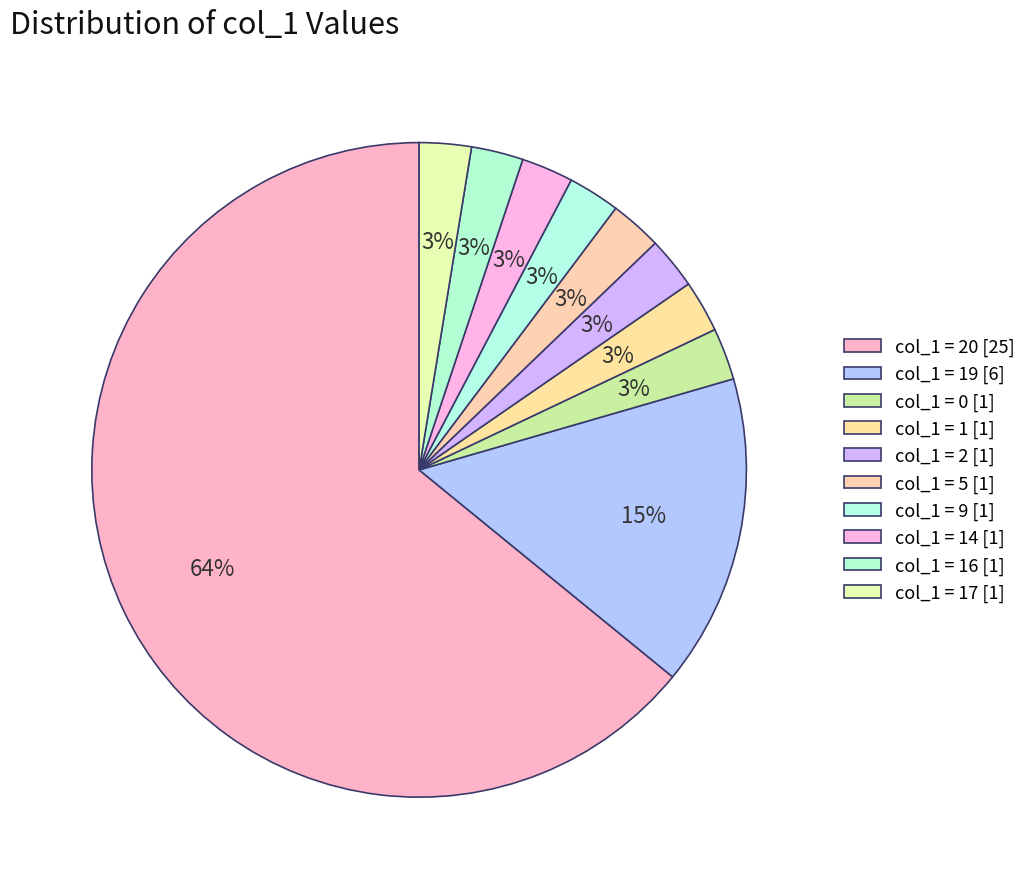

How many segments does this pie chart have?

10